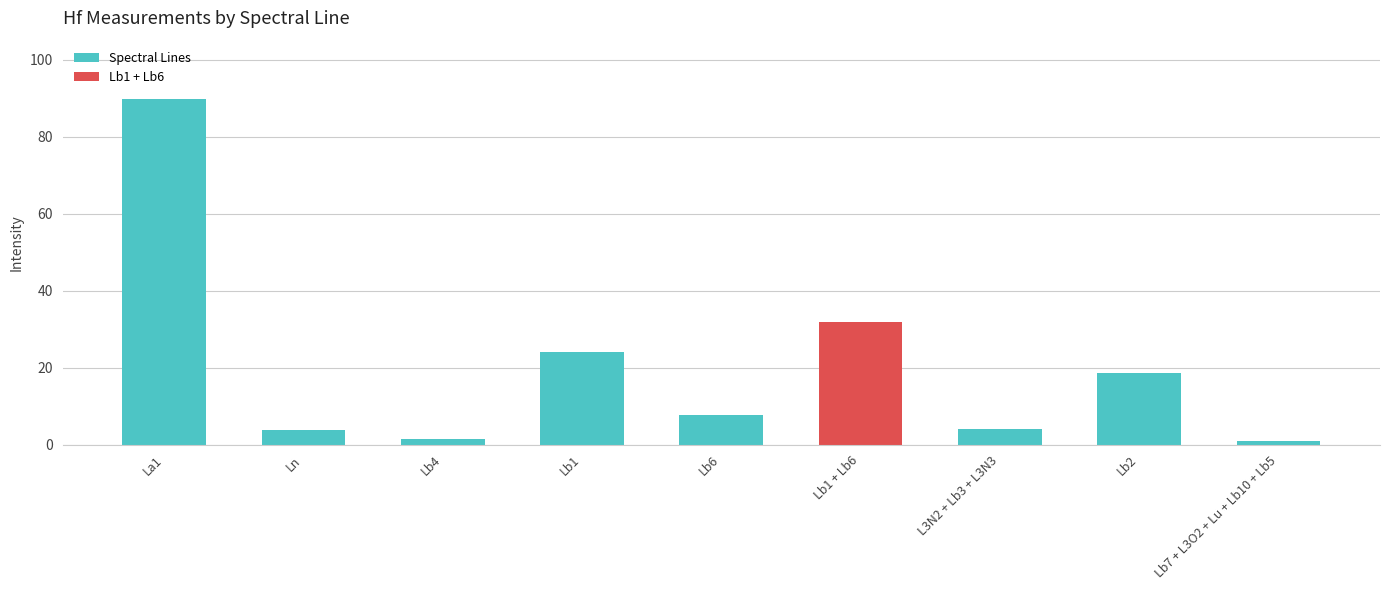

Does the chart contain stacked bars?

No